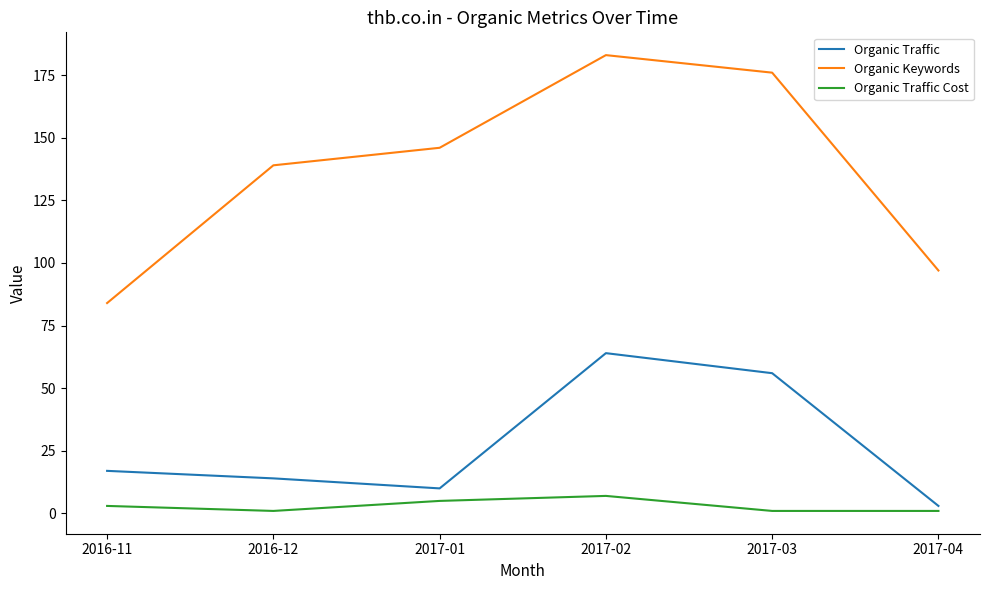

True or false: Organic Keywords and Organic Traffic intersect in this chart.

False